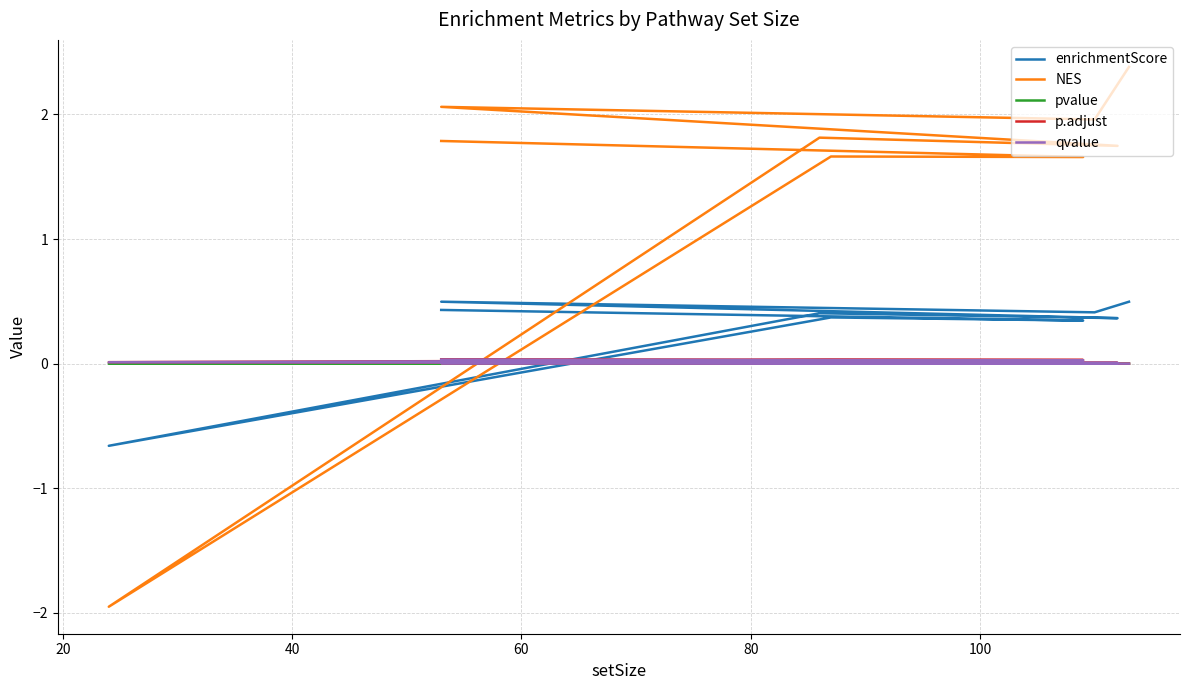

What is the sum of all qvalue values?

0.1